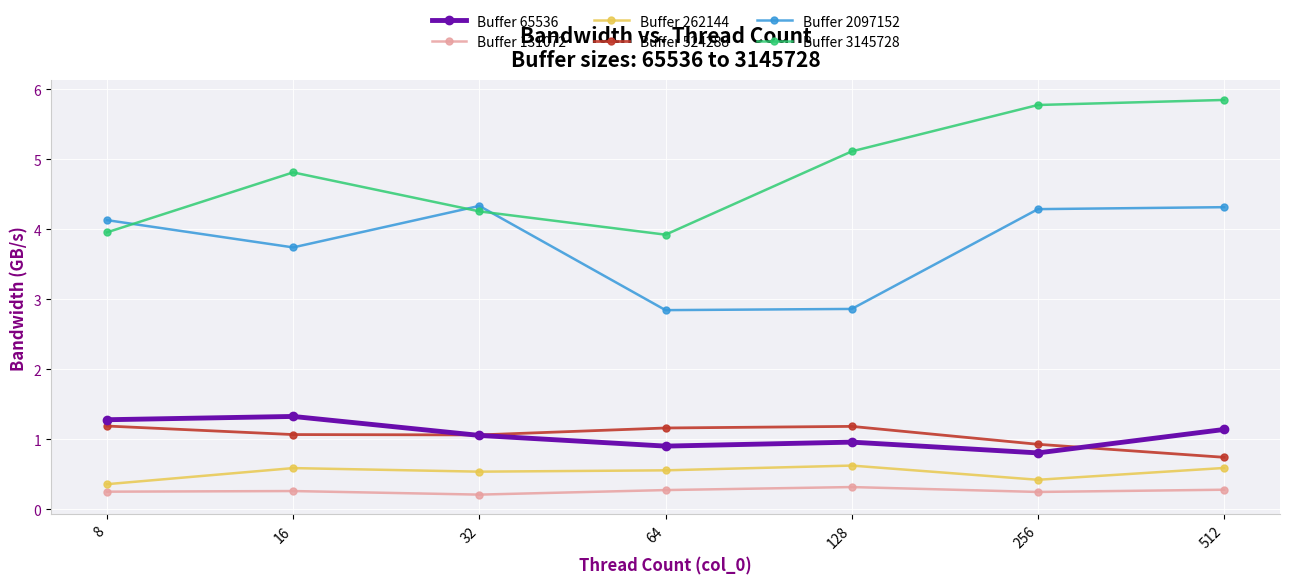

The Buffer 262144 series shows 0.8 at 64. True or false?

False